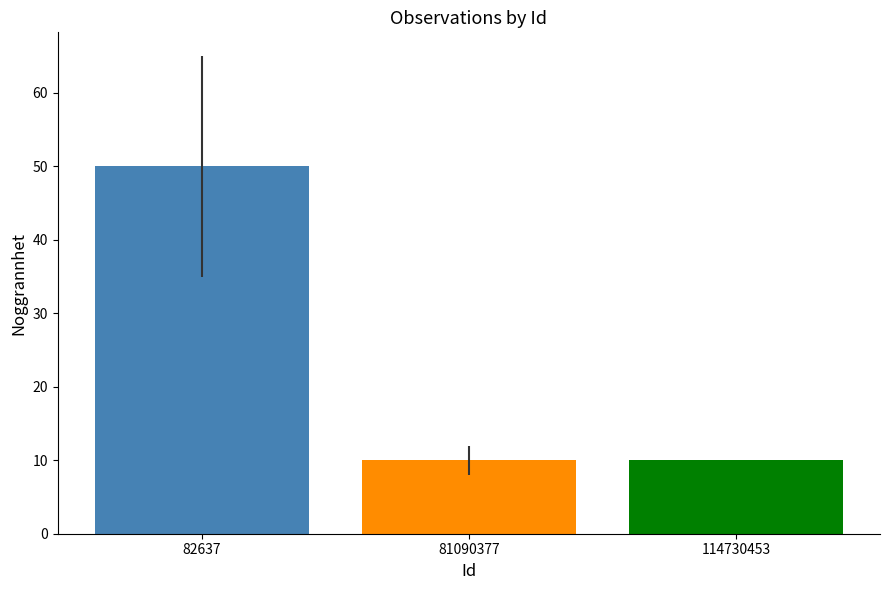

The chart shows a value of 72 at 82637. True or false?

False